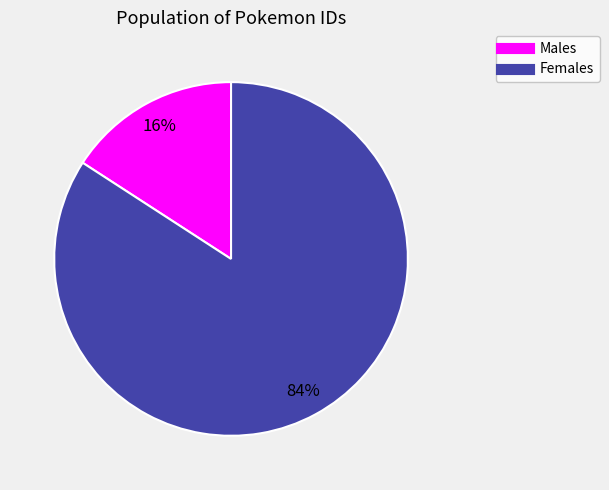

Is there a majority slice in this chart?

Yes